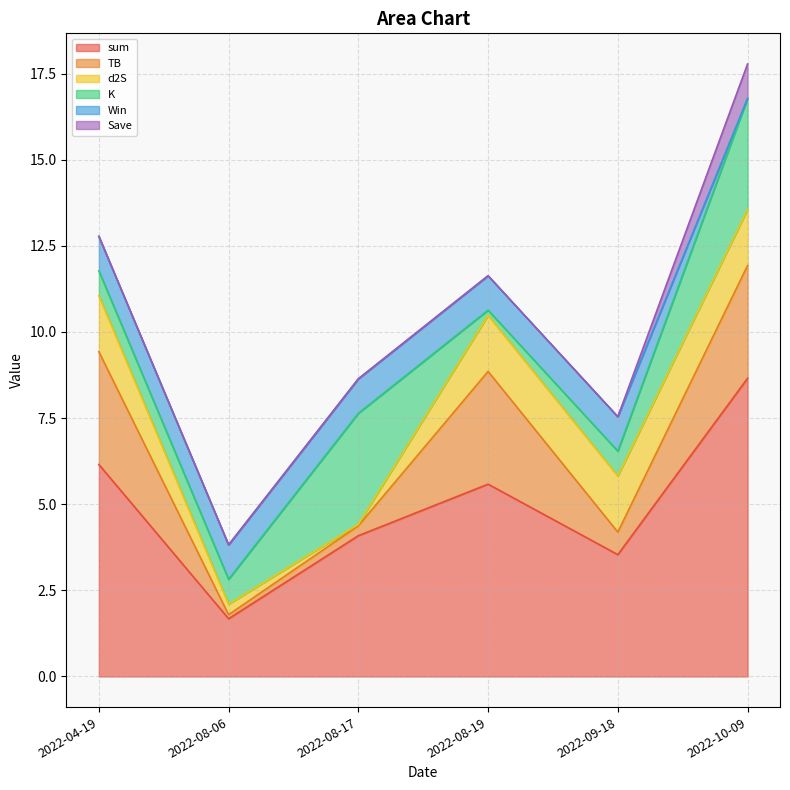

Is it true that Win equals 0.3 at 2022-08-17?

False